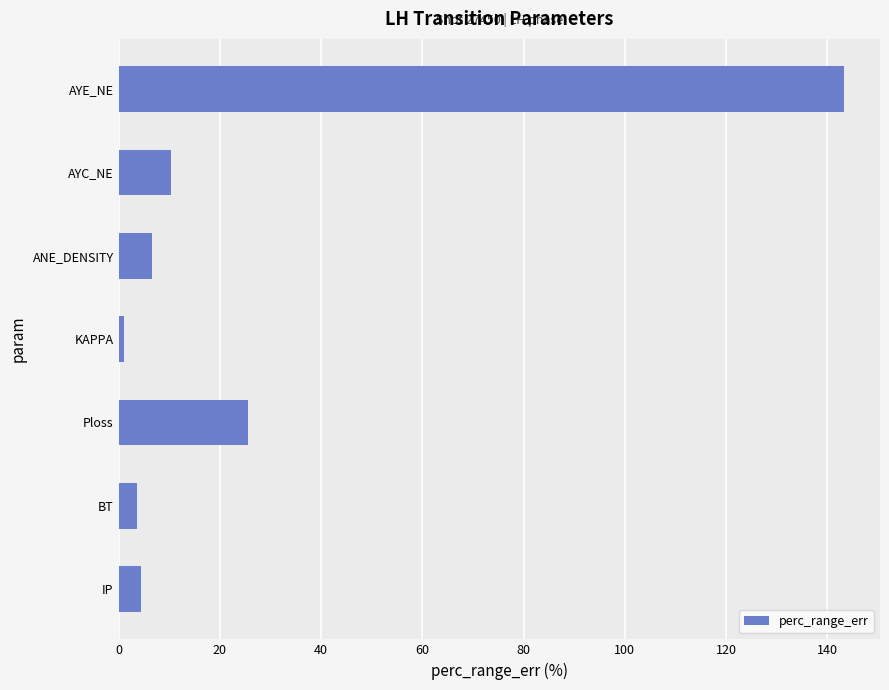

Which has a higher value, AYE_NE or AYC_NE?

AYE_NE